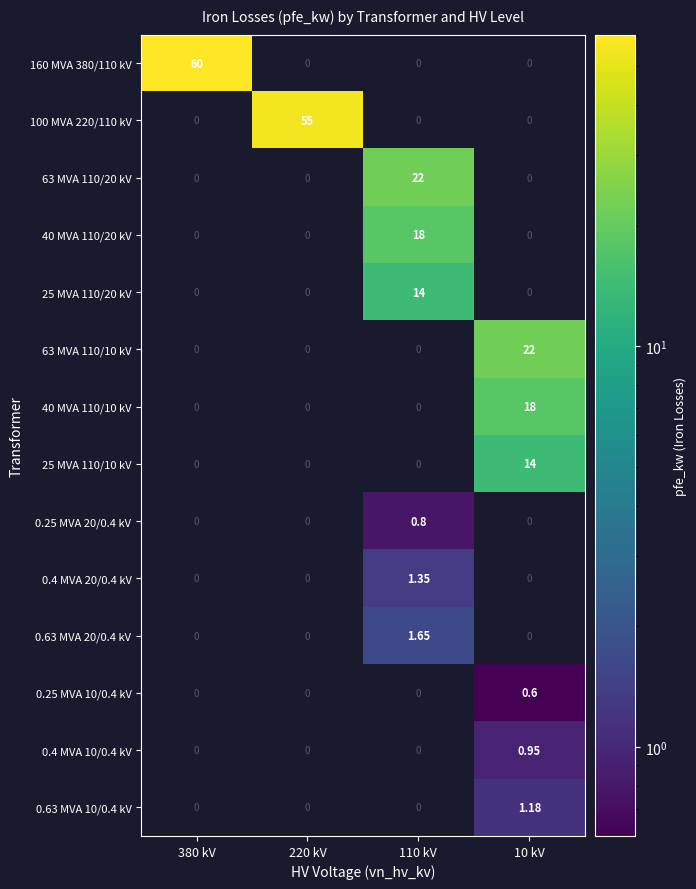

Is it true that 100 MVA 220/110 kV equals 55.0 at 220 kV?

True